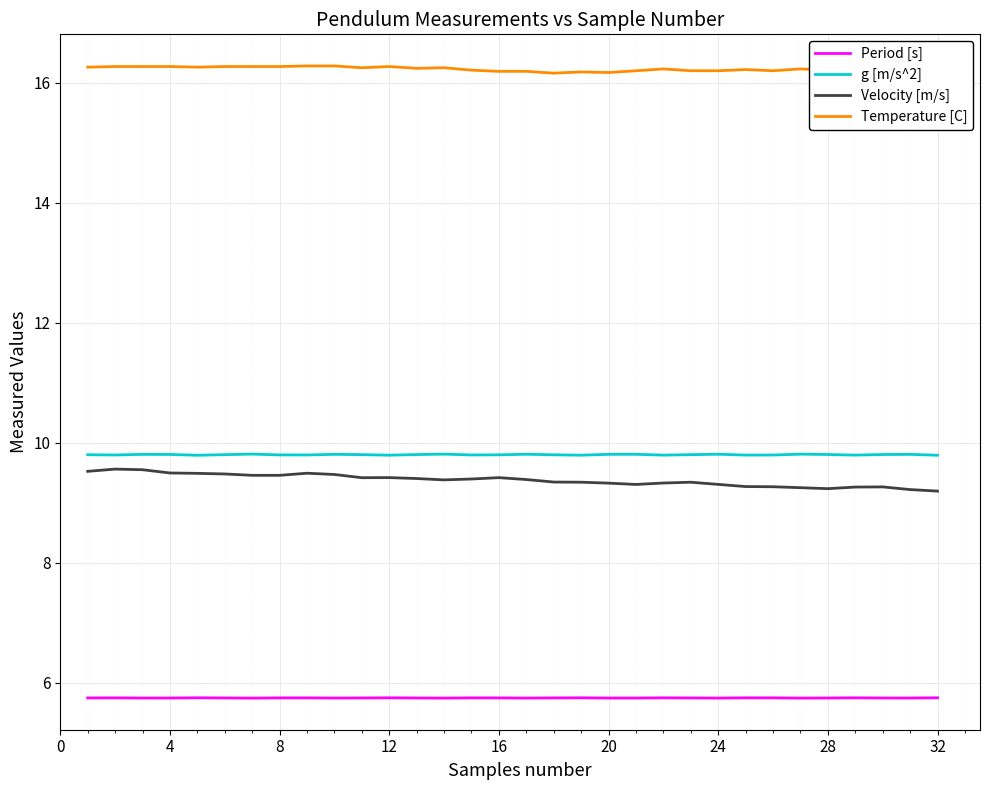

True or false: g [m/s^2] and Period [s] intersect in this chart.

False